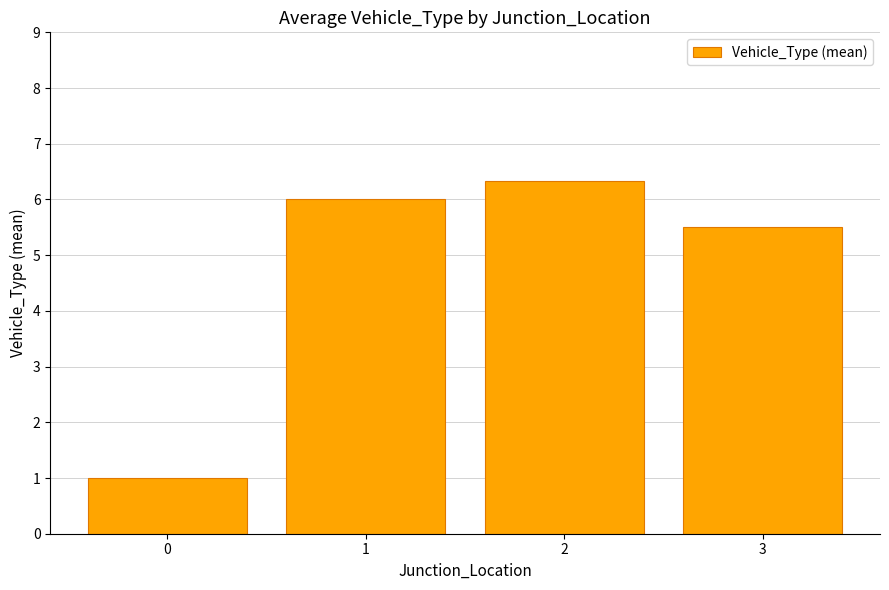

What is the change in value from 1 to 2?

+0.3